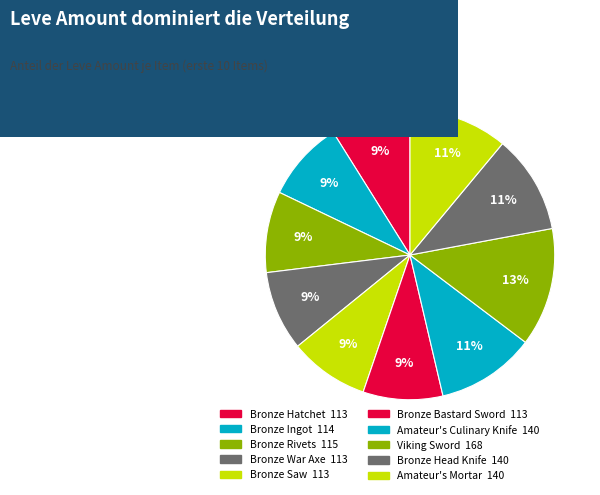

Rank the categories by value from lowest to highest.

Bronze Hatchet, Bronze War Axe, Bronze Saw, Bronze Bastard Sword, Bronze Ingot, Bronze Rivets, Amateur's Culinary Knife, Bronze Head Knife, Amateur's Mortar, Viking Sword